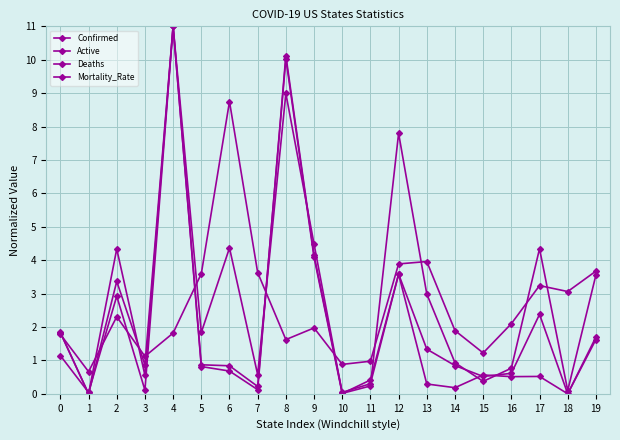

How many lines are shown in the chart?

4